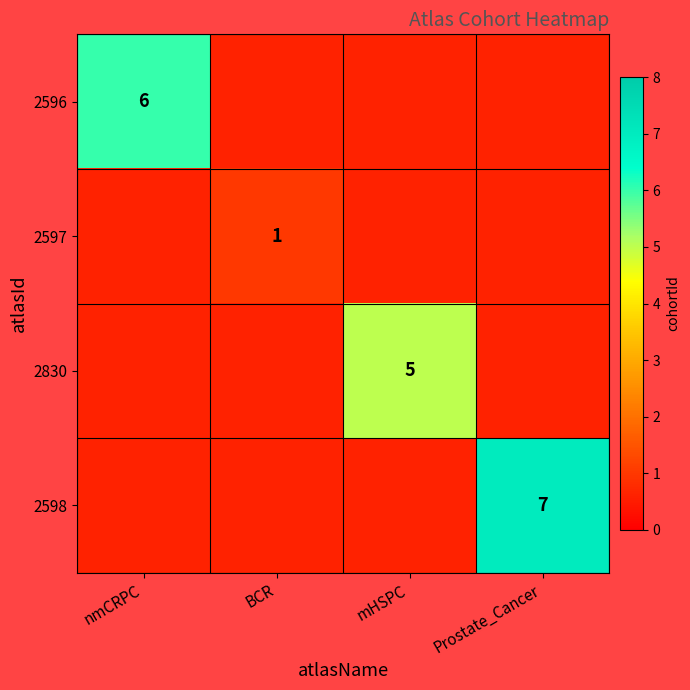

True or false: 2598 has a value of 11 at Prostate_Cancer.

False